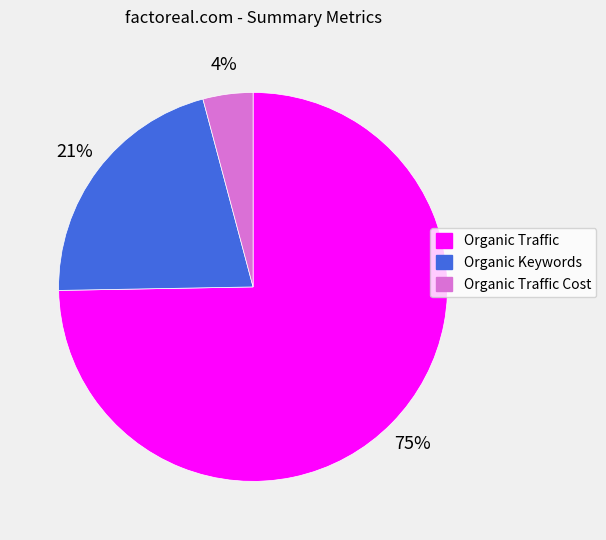

To the nearest percent, what is the average slice percentage?

33%